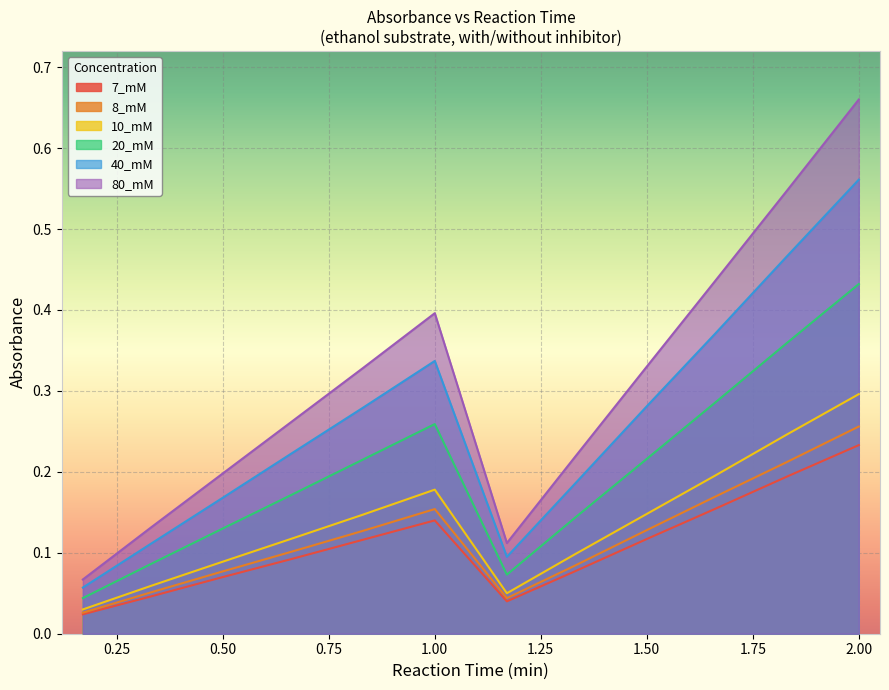

What is the maximum value shown in the chart?

0.7